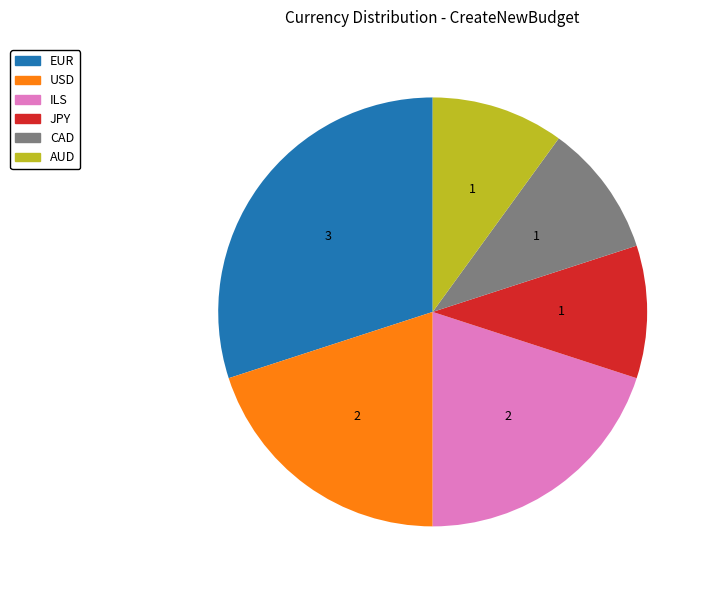

How many slices are in this pie chart?

6